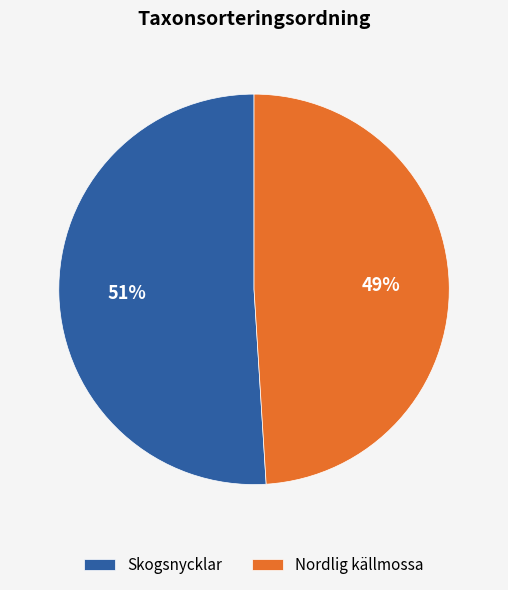

Is the sum of Skogsnycklar and Nordlig källmossa greater than half?

Yes